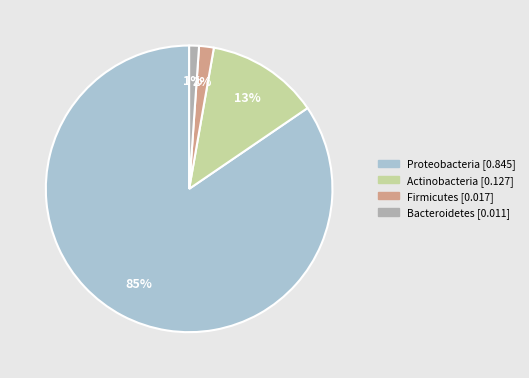

Is Proteobacteria the majority of the pie?

Yes